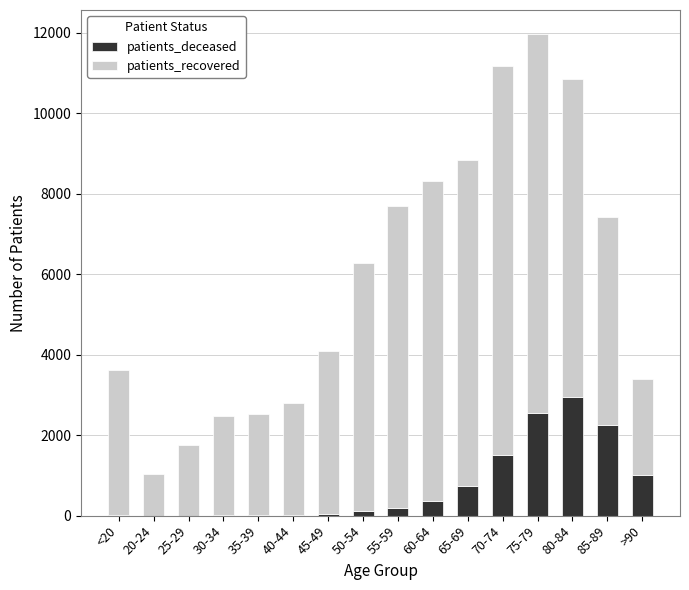

What is the maximum value for patients_deceased?

2956